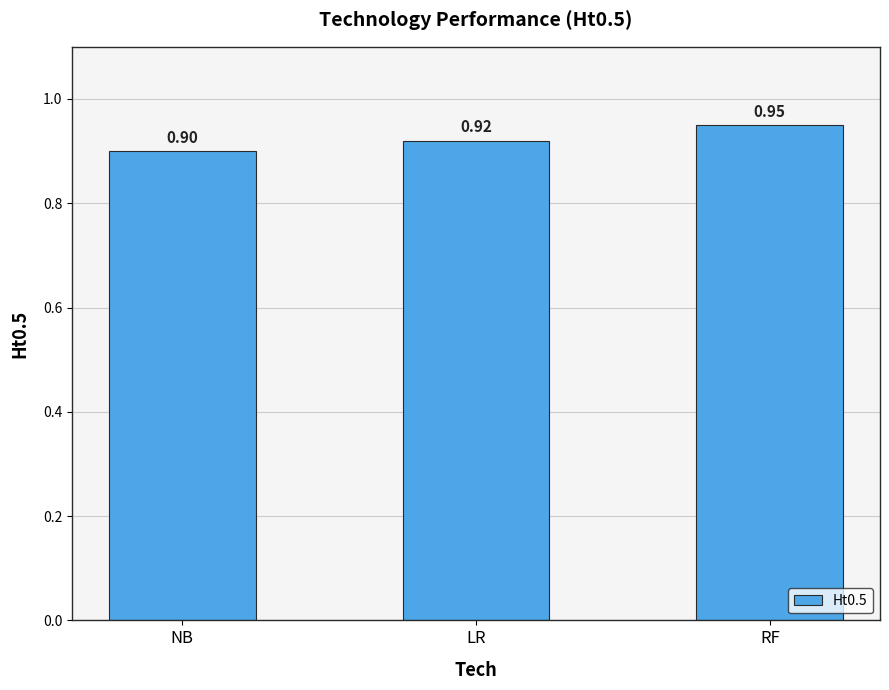

What is the value of the 1st bar from the left?

0.9